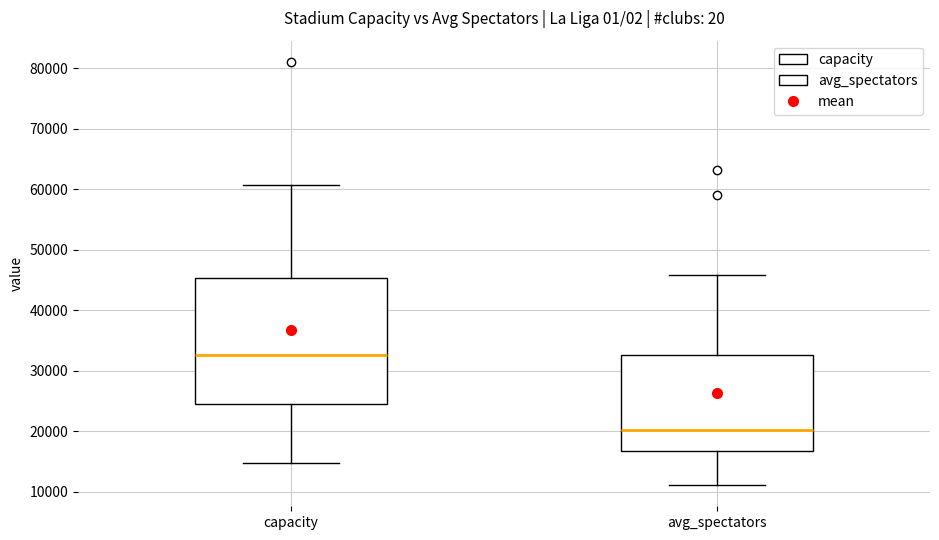

Reading left to right, read every box against the y-axis: the position of its median line, the range the box covers, and the ends of its whiskers. The values are not printed on the chart, so give them approximately, as read against the axis.

capacity: median 33000, box 25000 to 45000, whiskers 15000 to 61000
avg_spectators: median 20000, box 17000 to 33000, whiskers 11000 to 46000